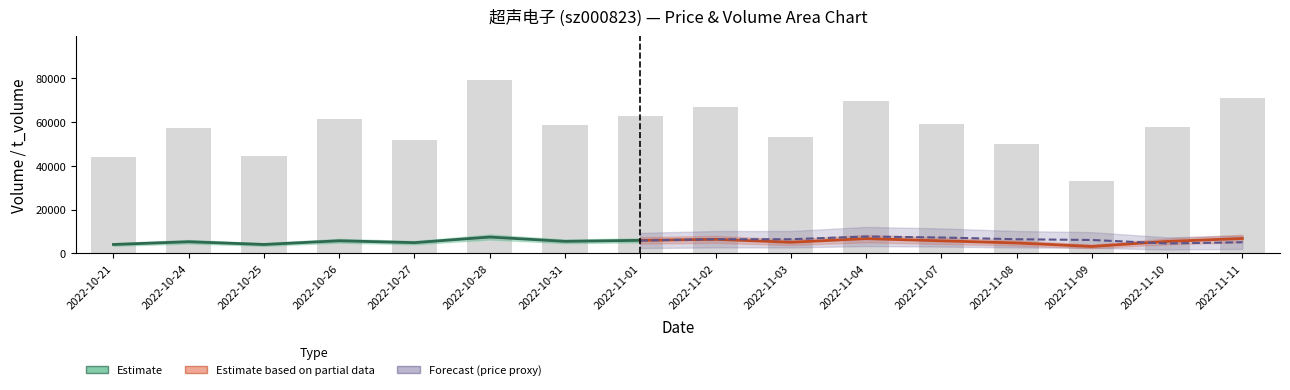

Which series has the widest spread of values?

volume